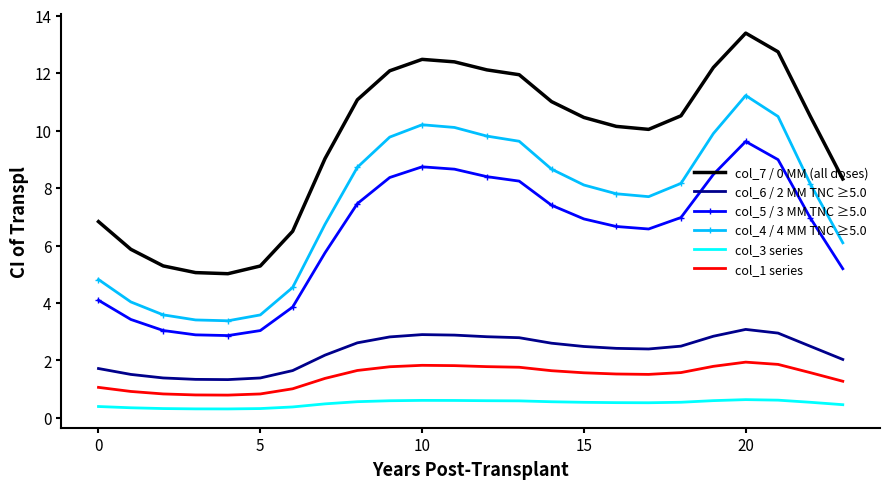

True or false: col_6 / 2 MM TNC ≥5.0 and col_3 series intersect in this chart.

False